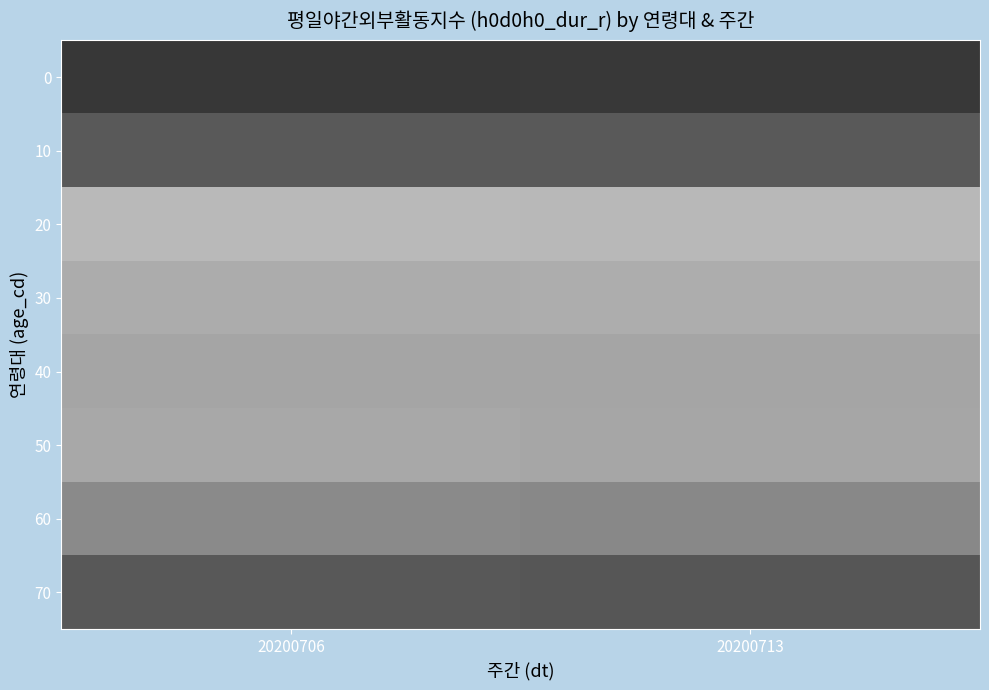

Which label corresponds to the smallest value in the chart?

20200706